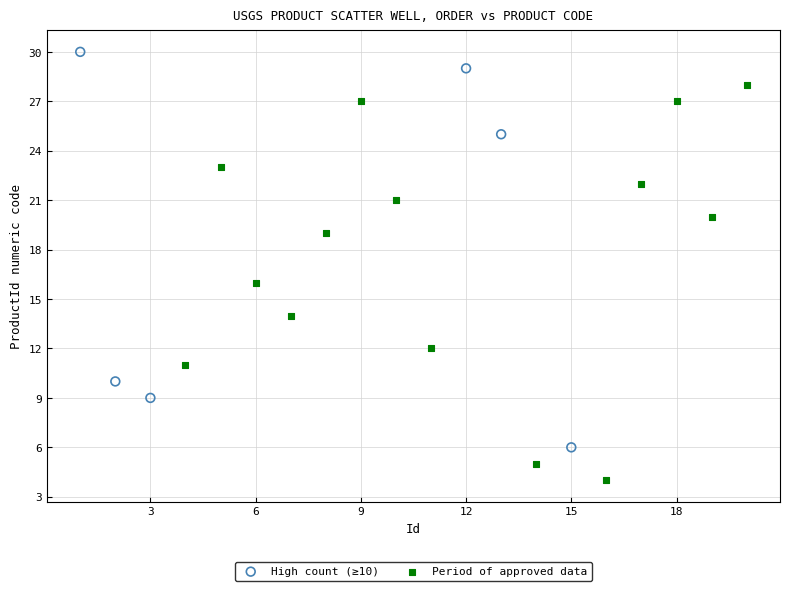

Which series reaches the minimum Y coordinate?

Period of approved data